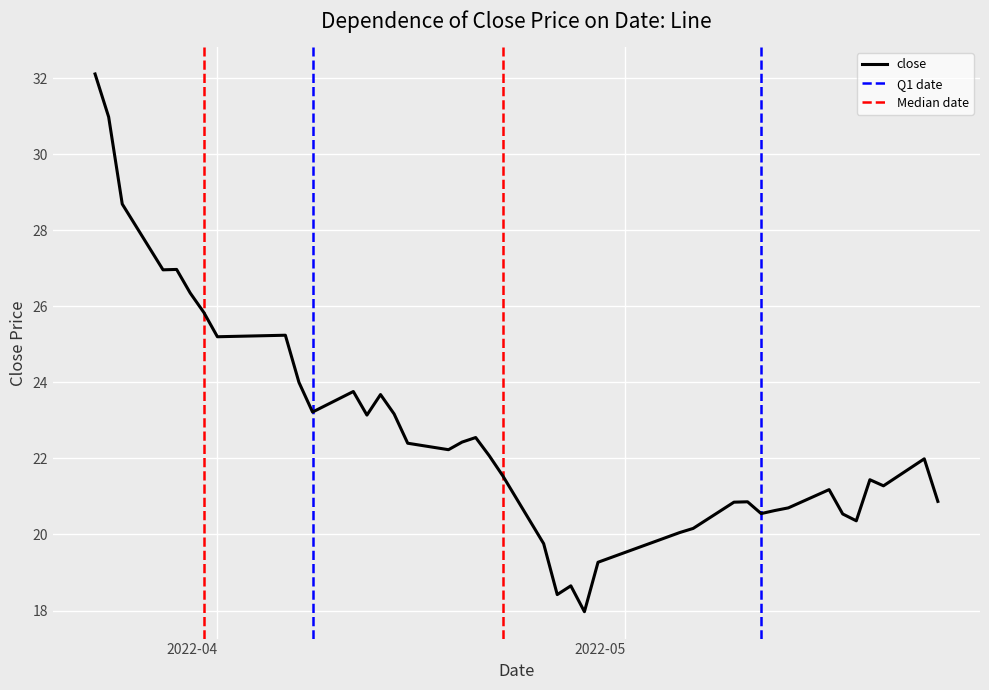

What is the highest value of the close series?

32.1